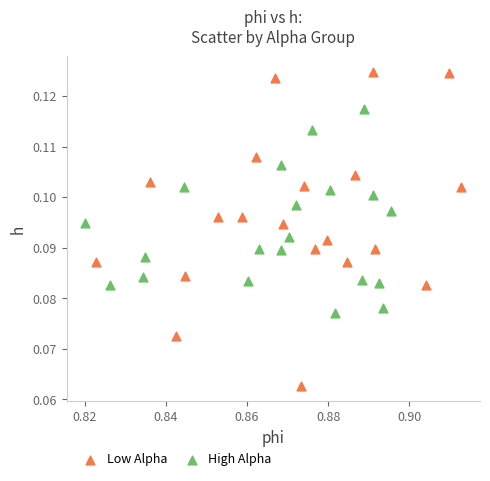

What are all the series names shown in the legend?

Low Alpha, High Alpha